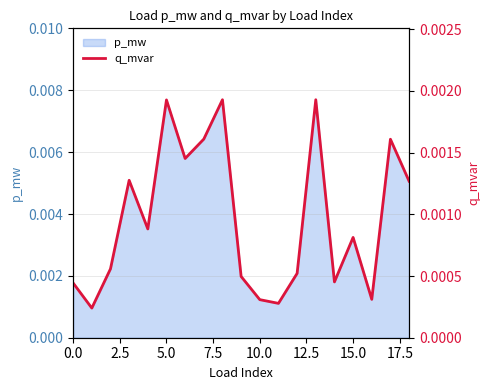

How many values are between 0 and 1?

19